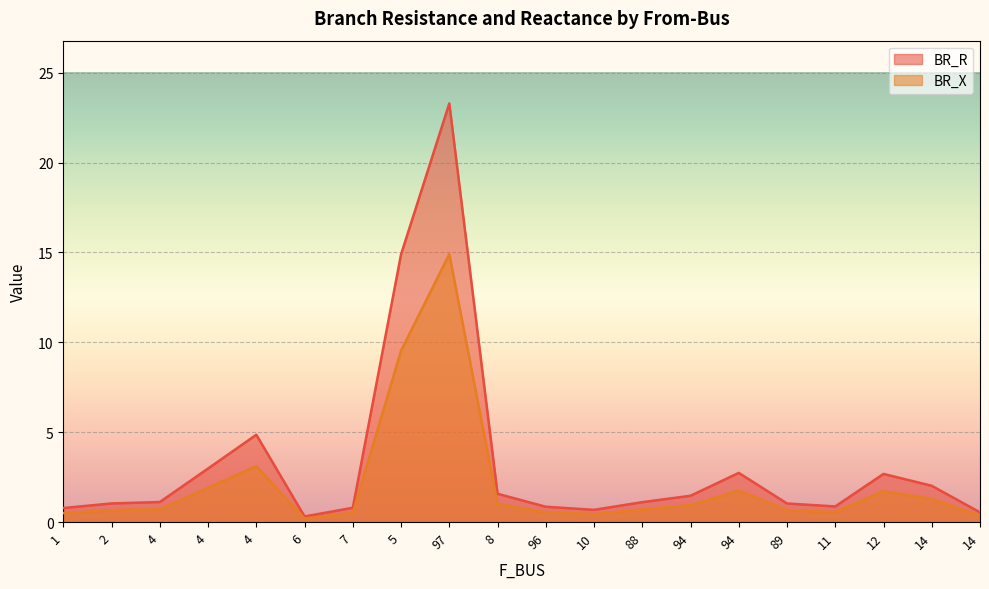

What are all the series names shown in the legend?

BR_R, BR_X